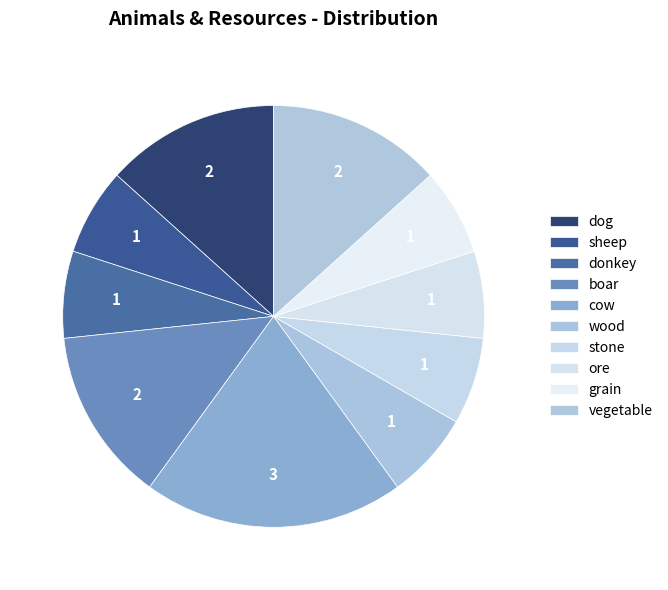

What percentage is the ore slice, to the nearest percent?

7%